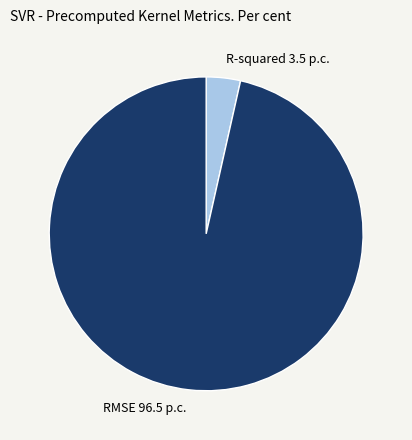

Is there any slice that represents more than half of the pie?

Yes